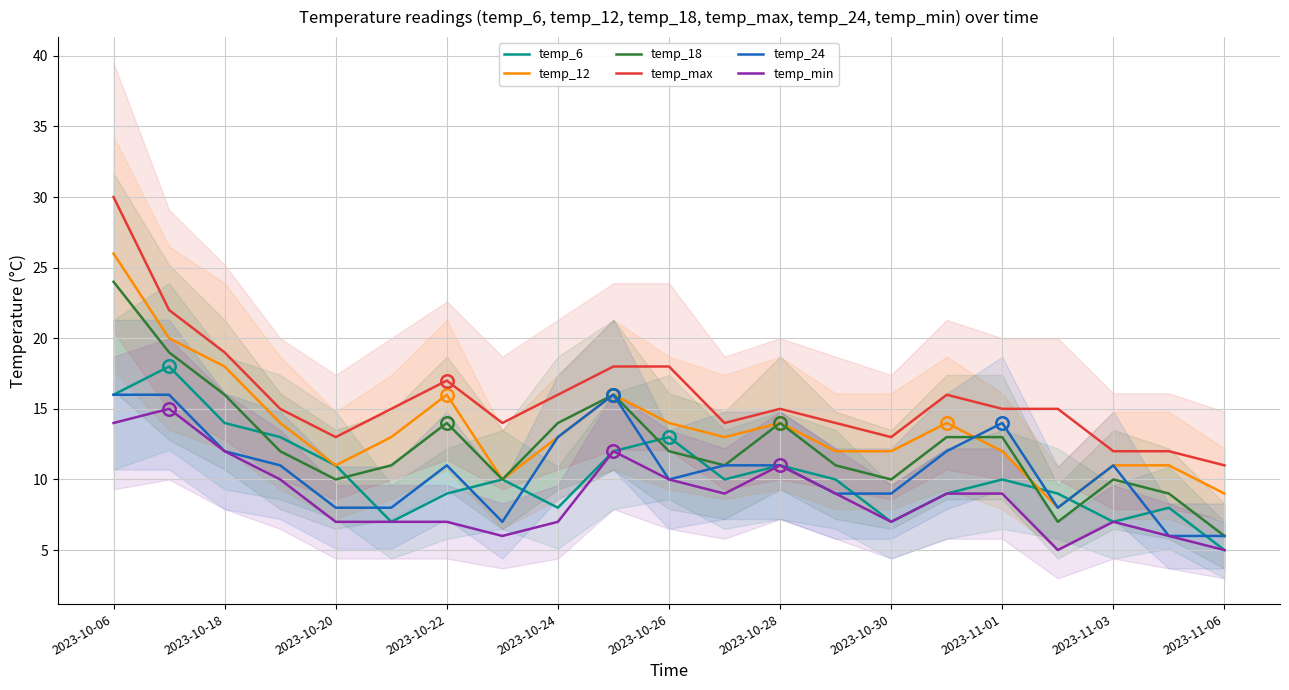

Which series has the largest range (max minus min)?

temp_max